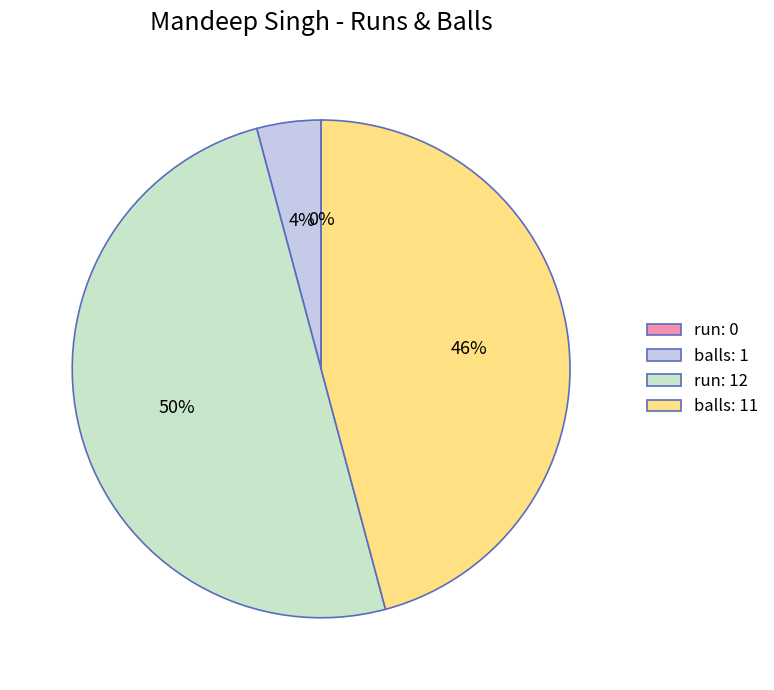

How many slices are in this pie chart?

4